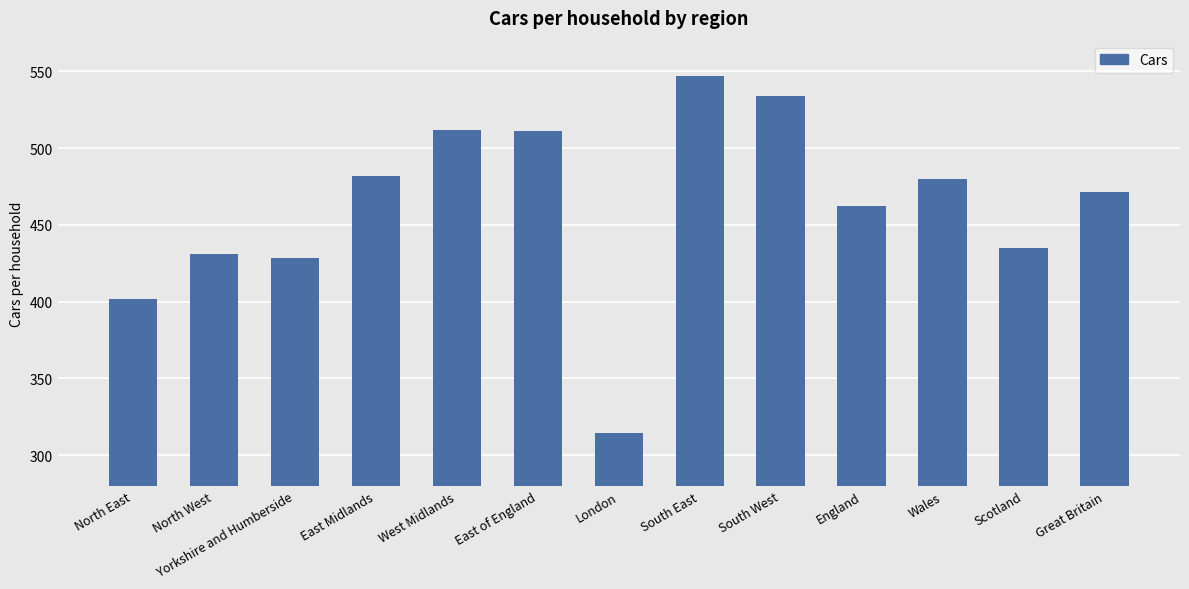

What position from the left is London?

7